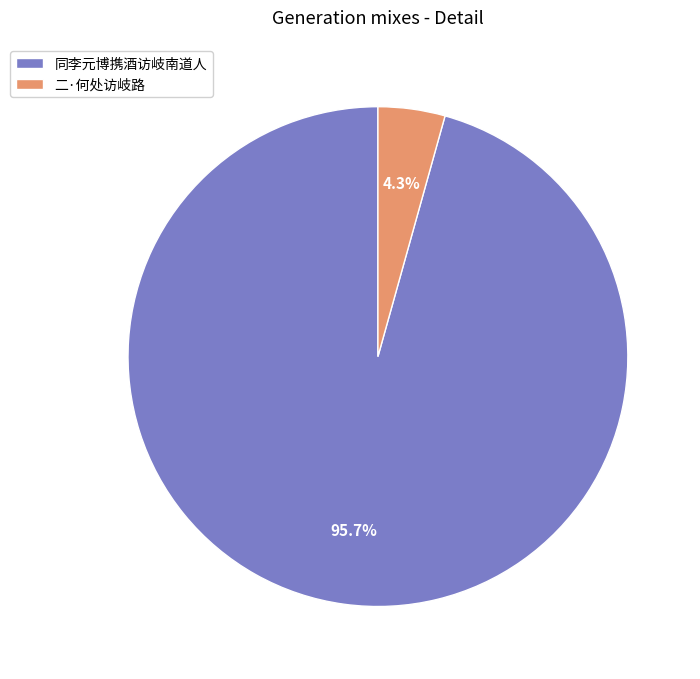

Which slice is the largest?

同李元博携酒访岐南道人